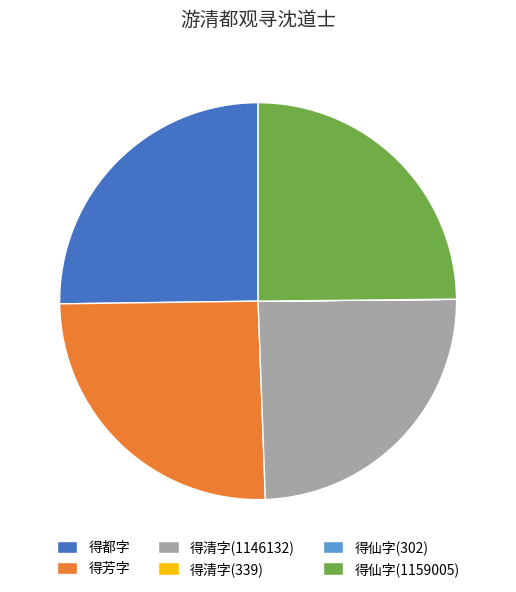

Is there a majority slice in this chart?

No